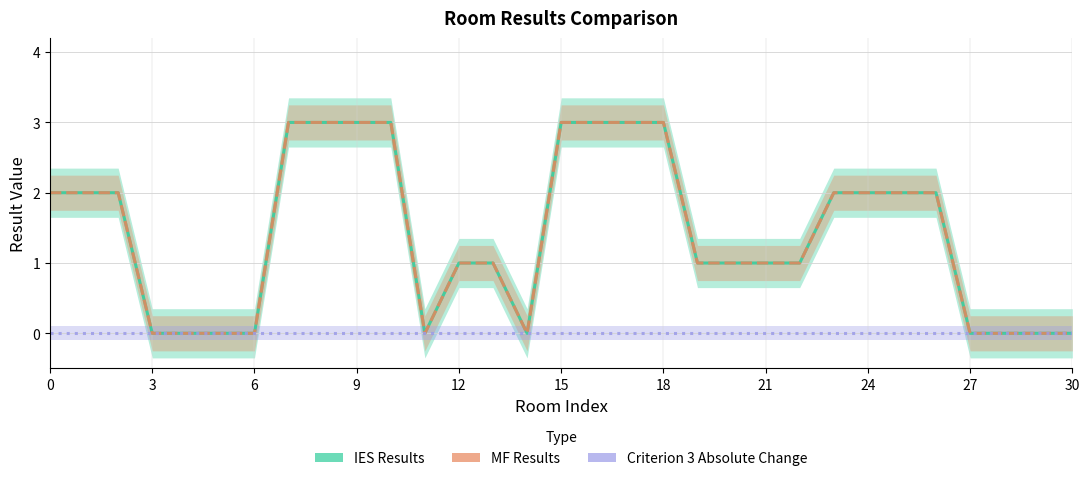

What is the difference between the maximum and second lowest values in the IES Results series?

3